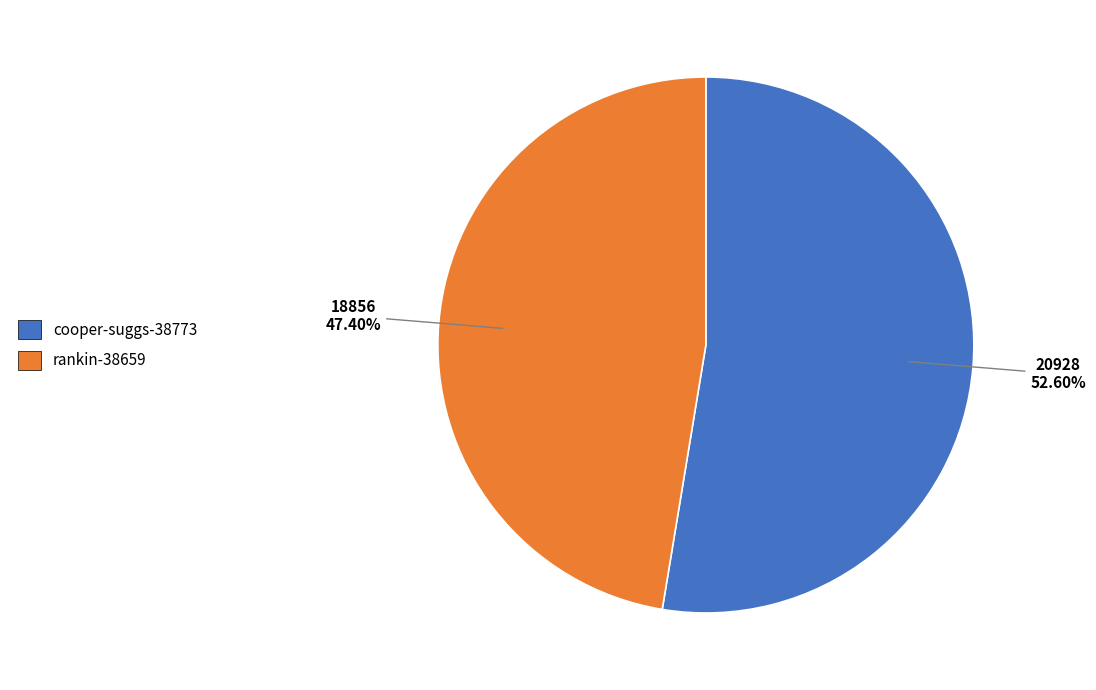

The rankin-38659 slice represents 47% of the pie. True or false?

True